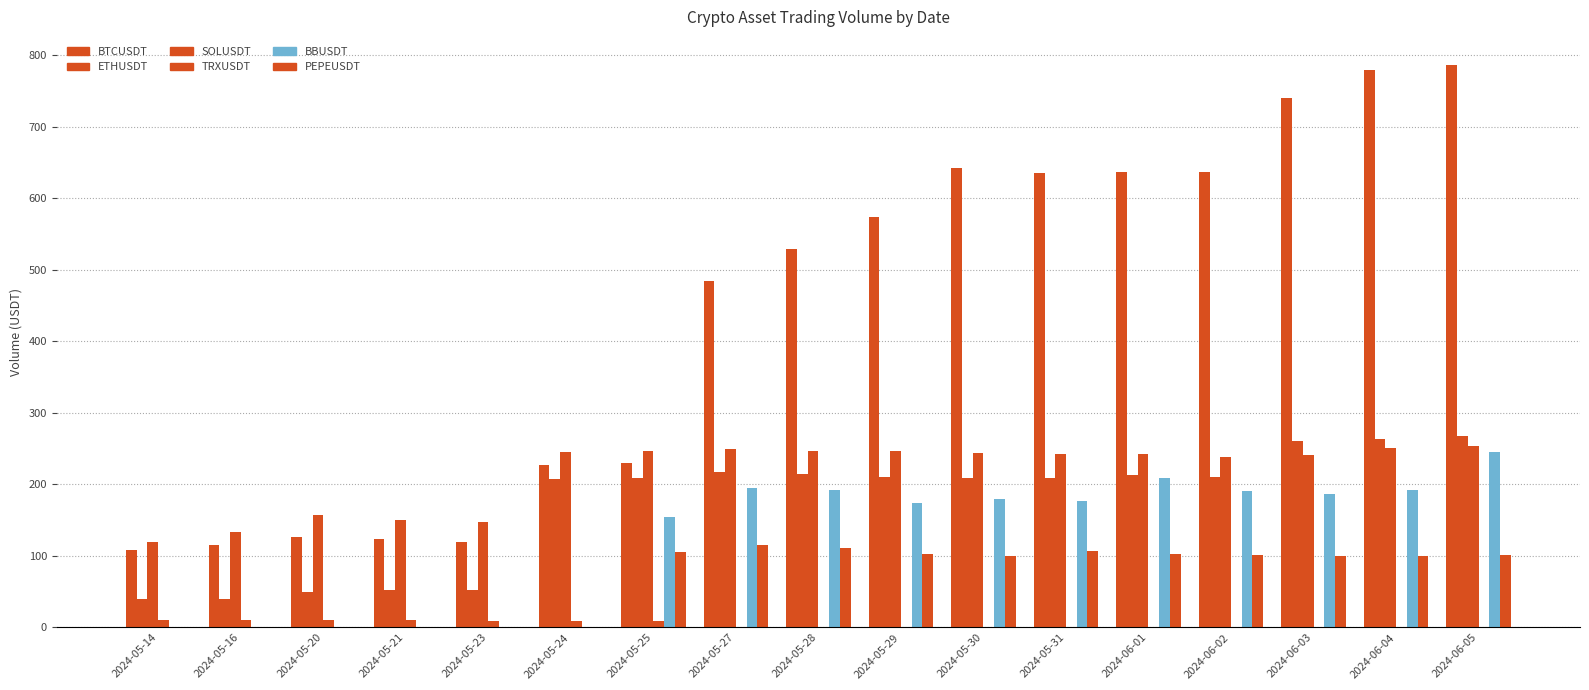

How many groups of bars are there?

17